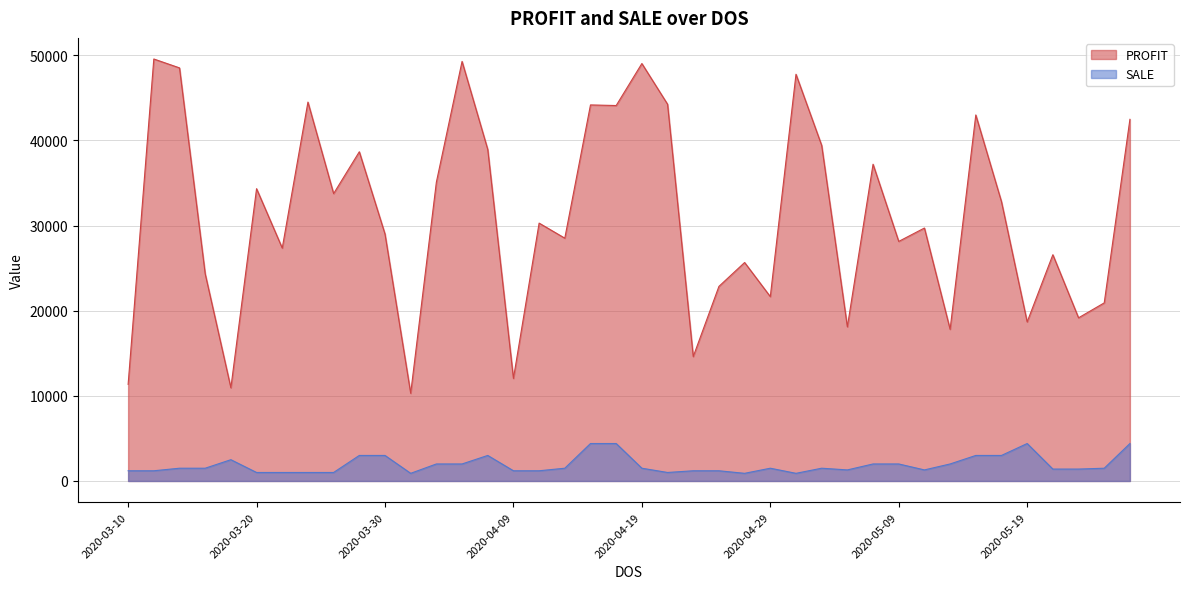

True or false: PROFIT and SALE intersect in this chart.

False